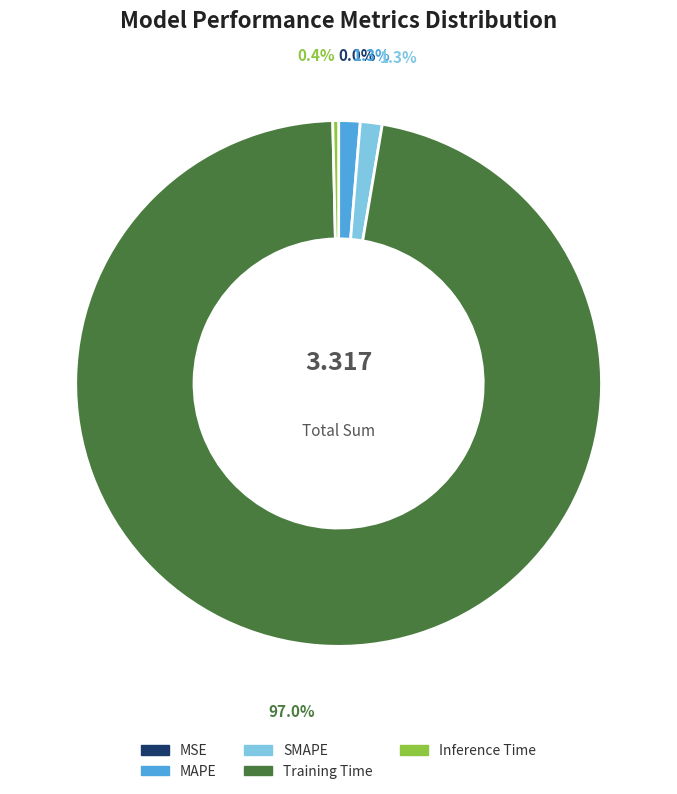

Do SMAPE and Inference Time together represent more than half of the pie?

No